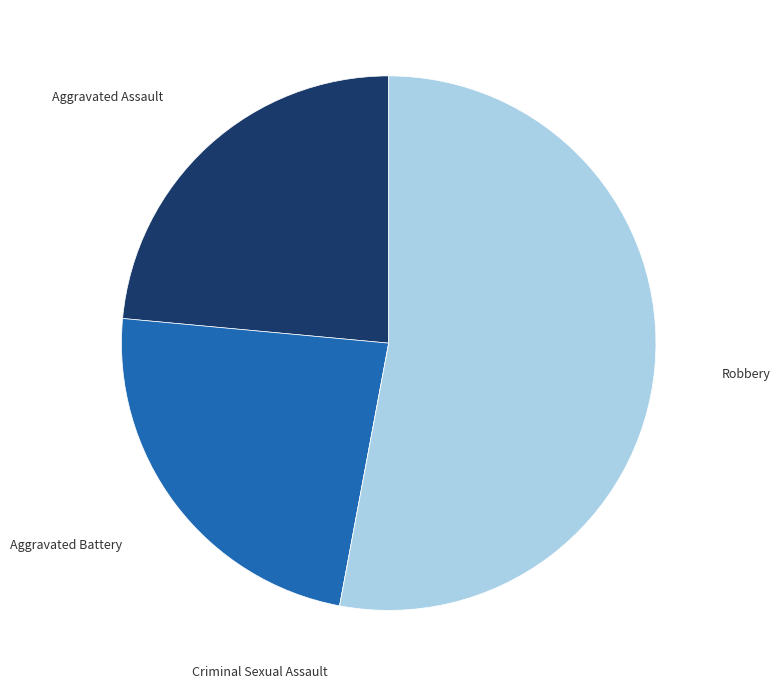

Which has a higher value, Aggravated Battery or Robbery?

Robbery